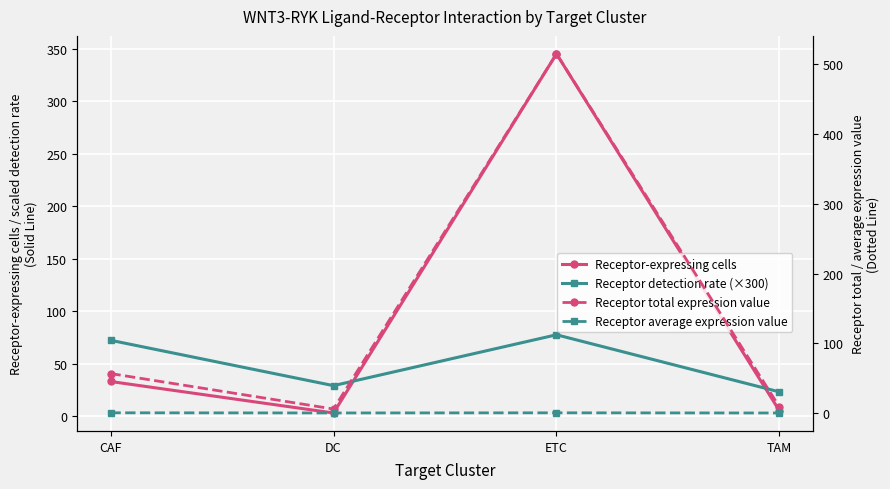

Between CAF and ETC, which is larger?

ETC